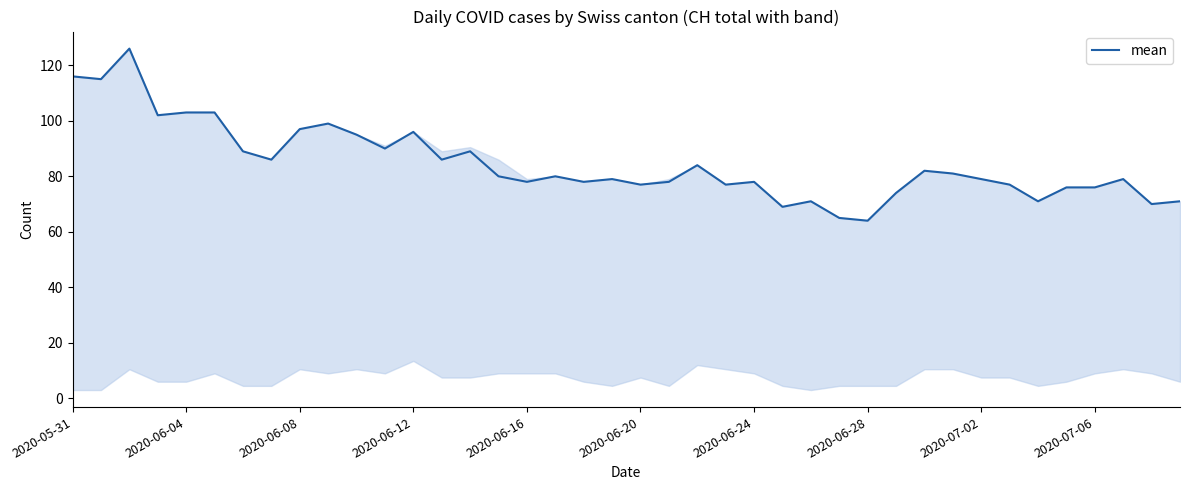

What is the maximum value shown in the chart?

126